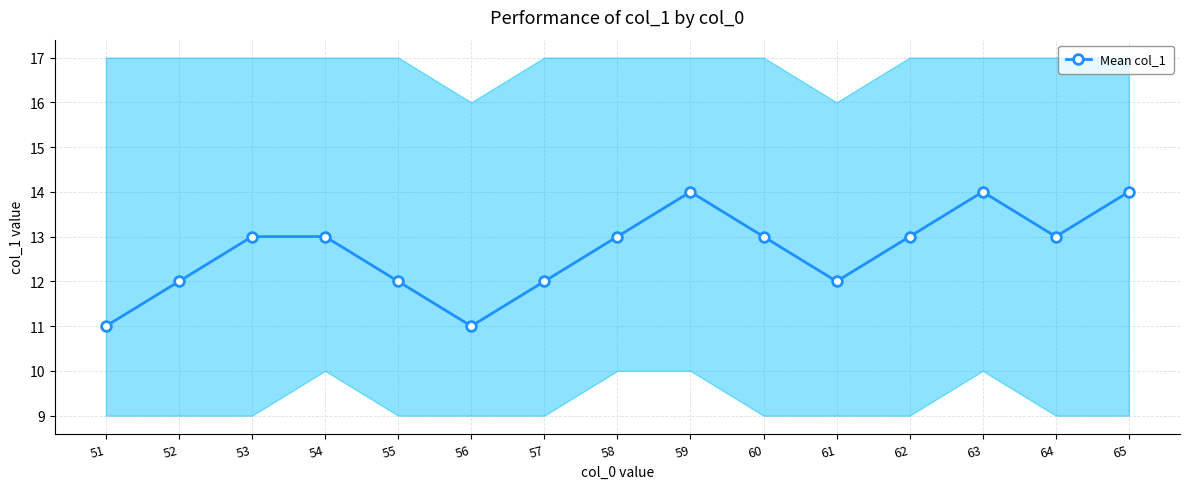

The value at 59 is 7. True or false?

False